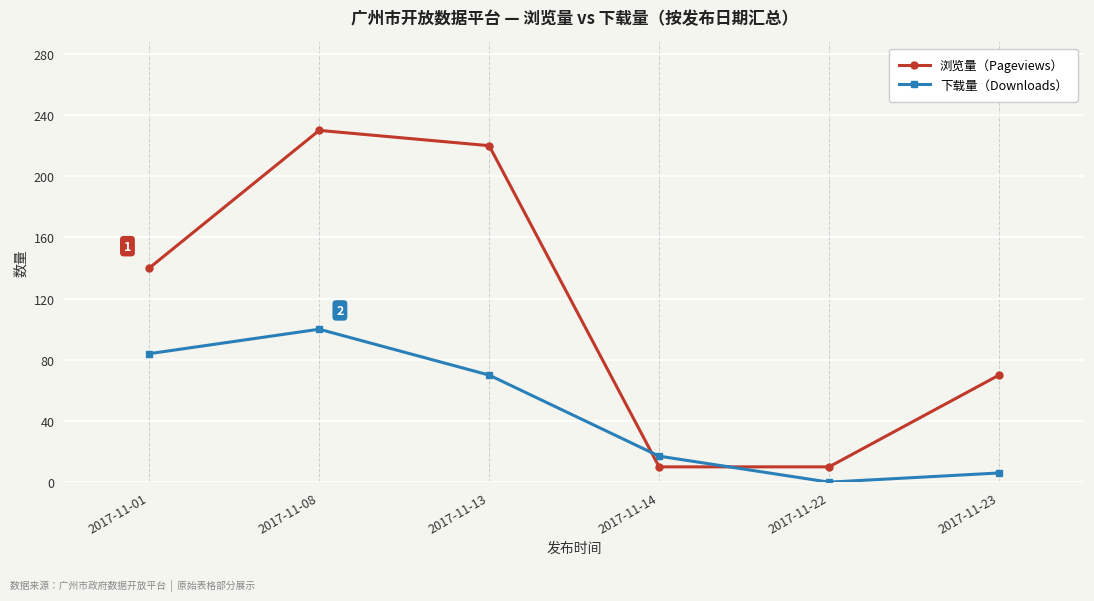

What is the spread (max minus min) of values at 2017-11-22?

10